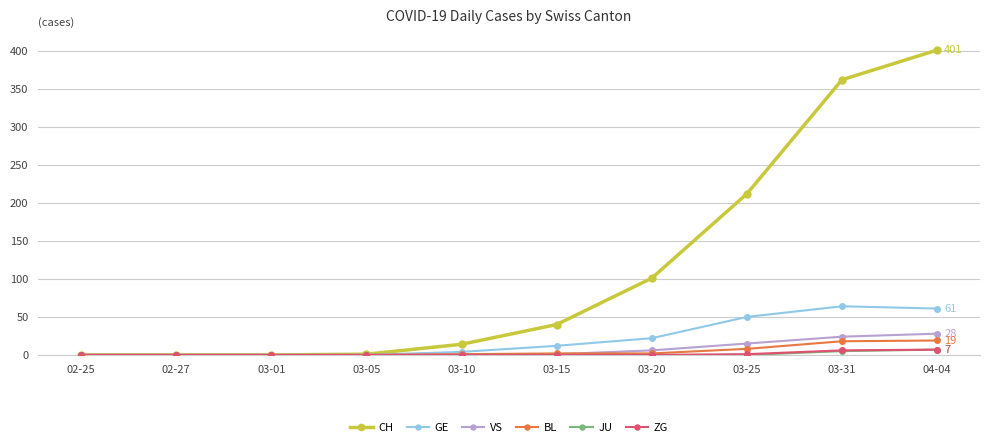

Read the BL value at 03-20.

2